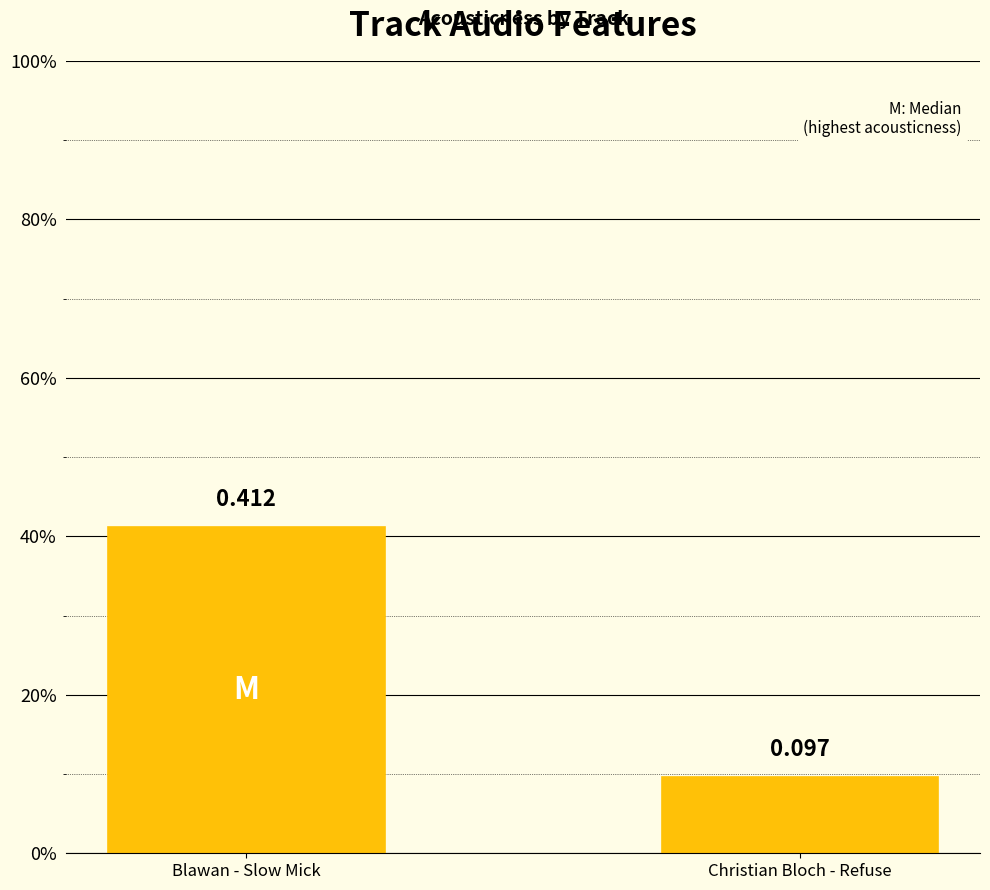

List the labels in order of value, smallest first.

Christian Bloch - Refuse, Blawan - Slow Mick